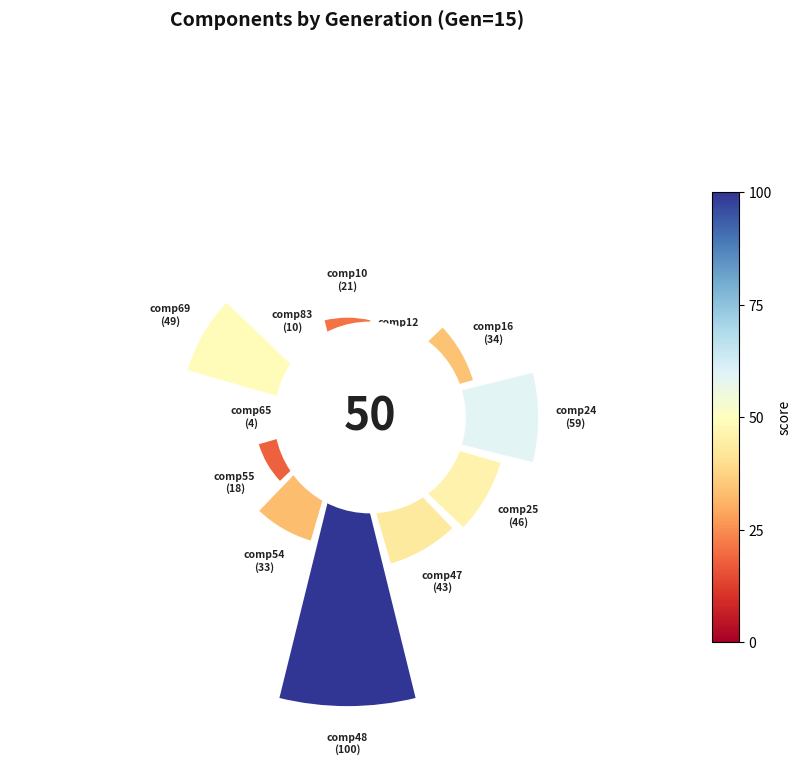

To the nearest percent, what is the average slice percentage?

8%